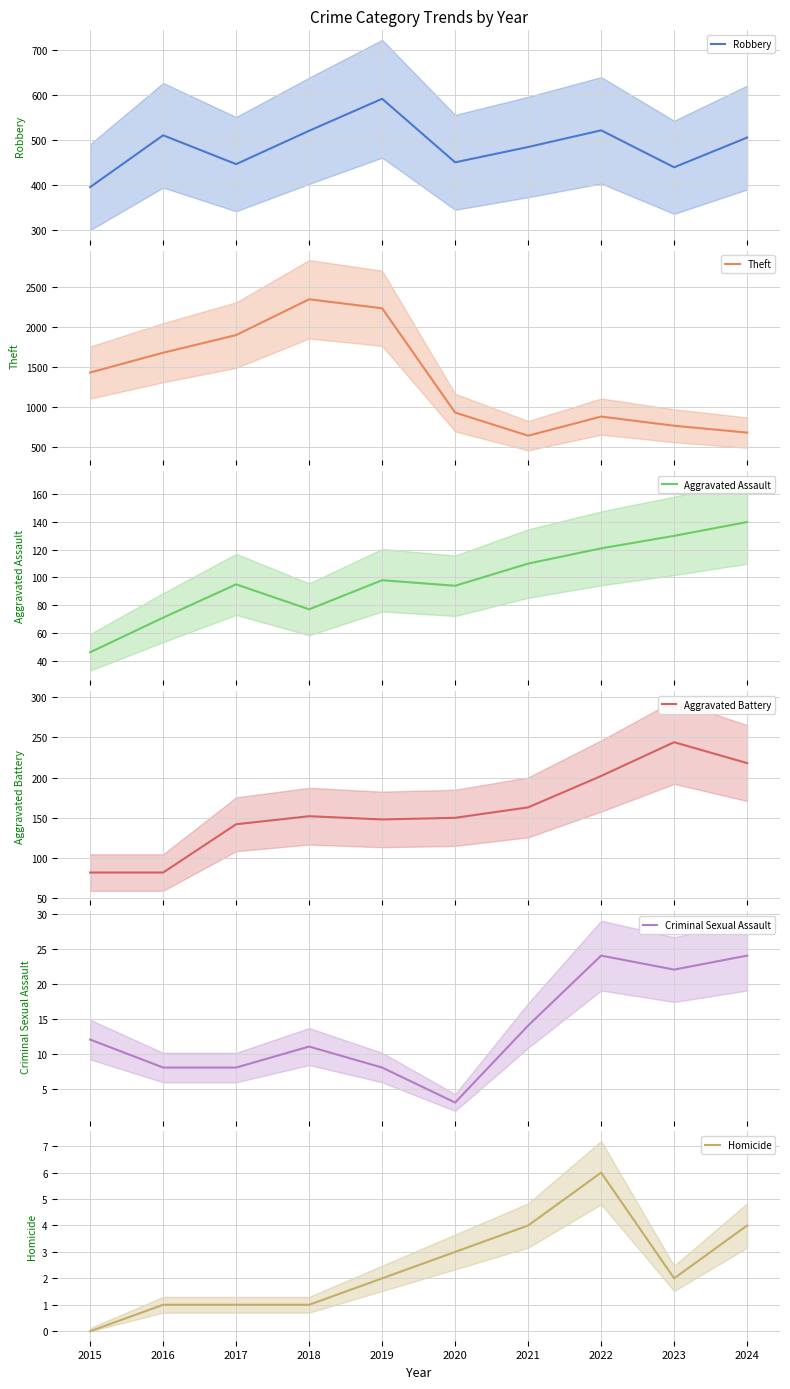

True or false: Criminal Sexual Assault has a value of 10 at 2022.

False